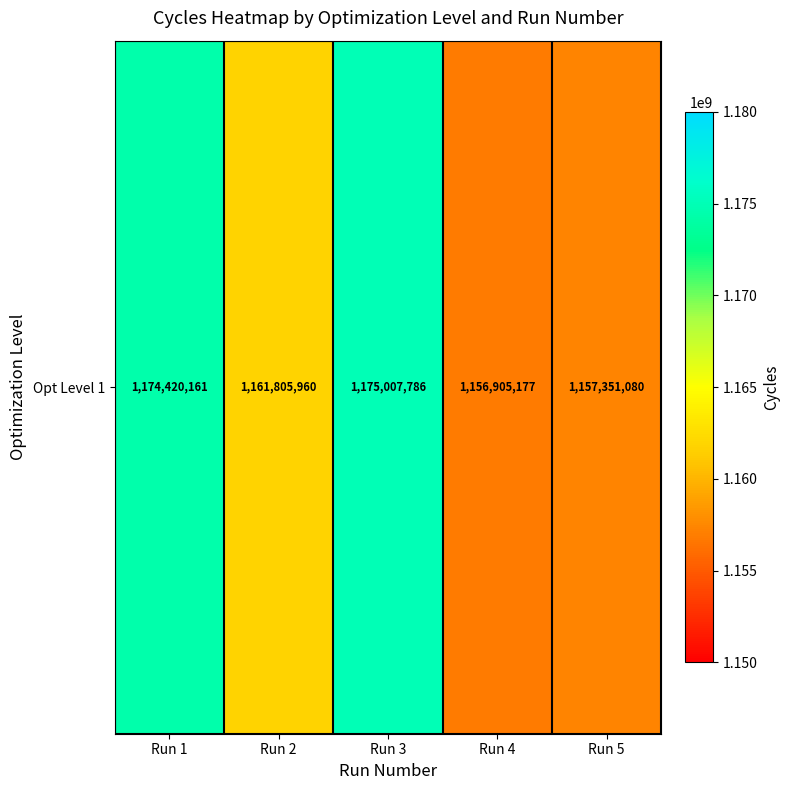

Is it true that the value at Run 4 is 1156905177?

True